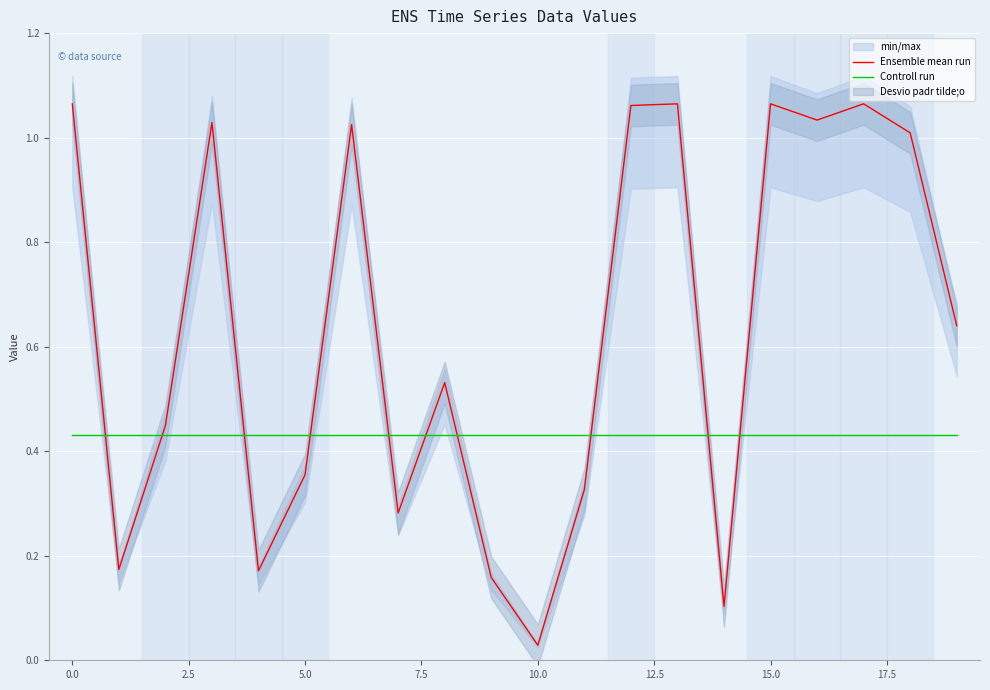

How many categories are shown in the chart?

20